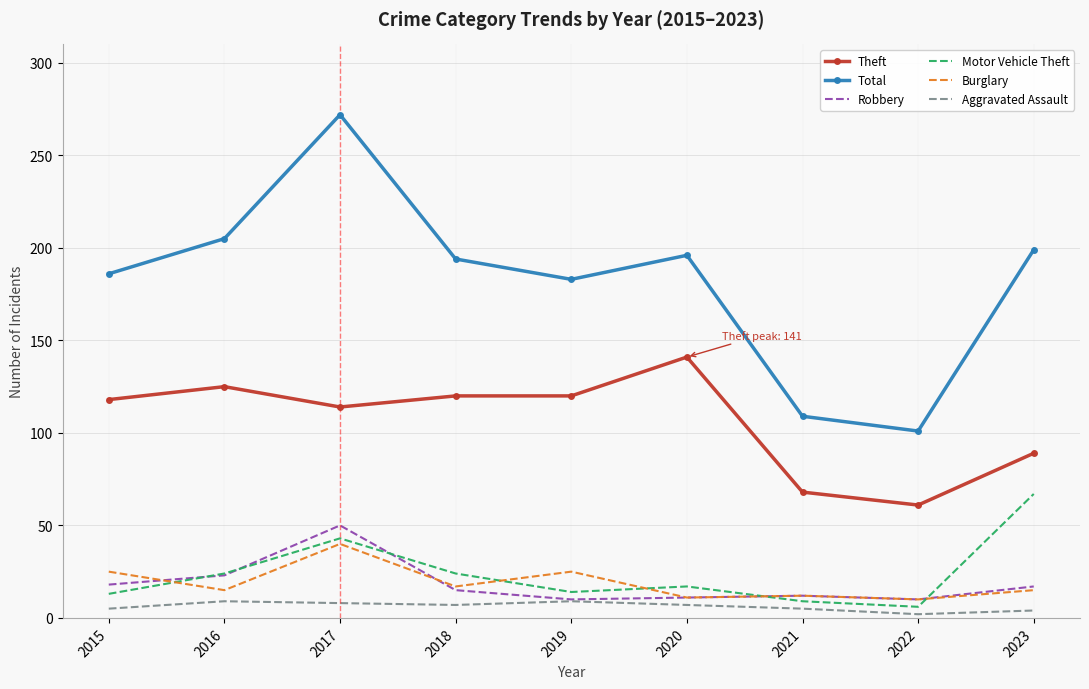

What is the difference between the highest and lowest values at 2016?

196